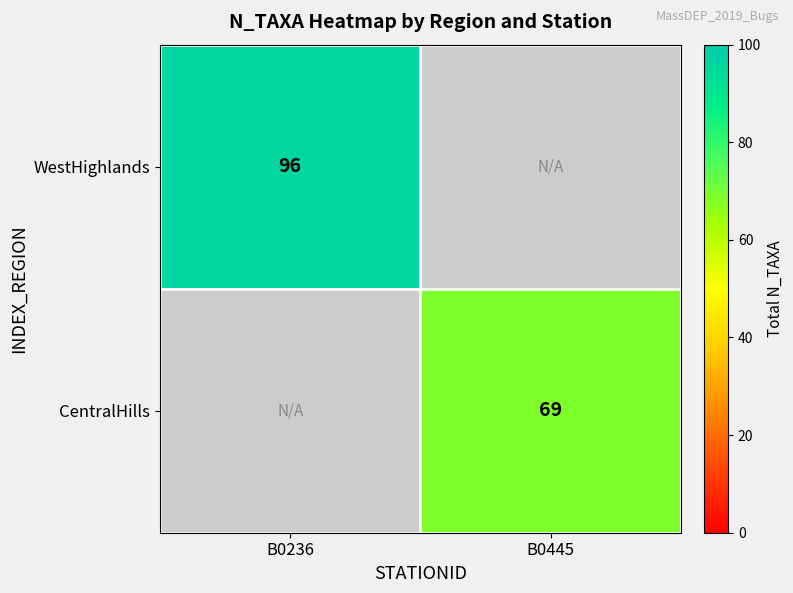

Which category has the lowest value across all series?

B0445